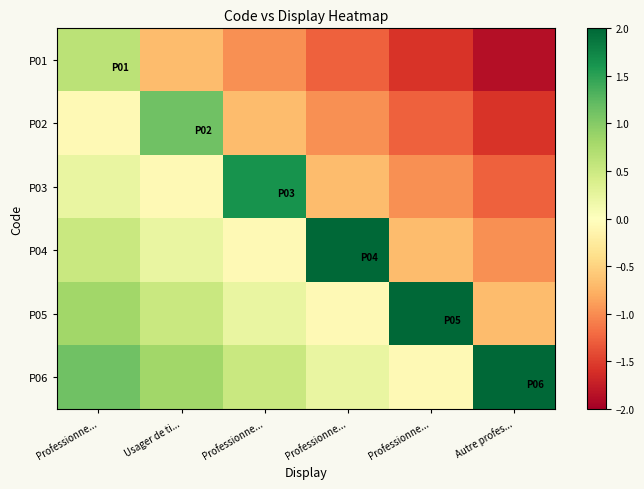

Which has a higher value, Usager de ti... or Professionne...?

Usager de ti...